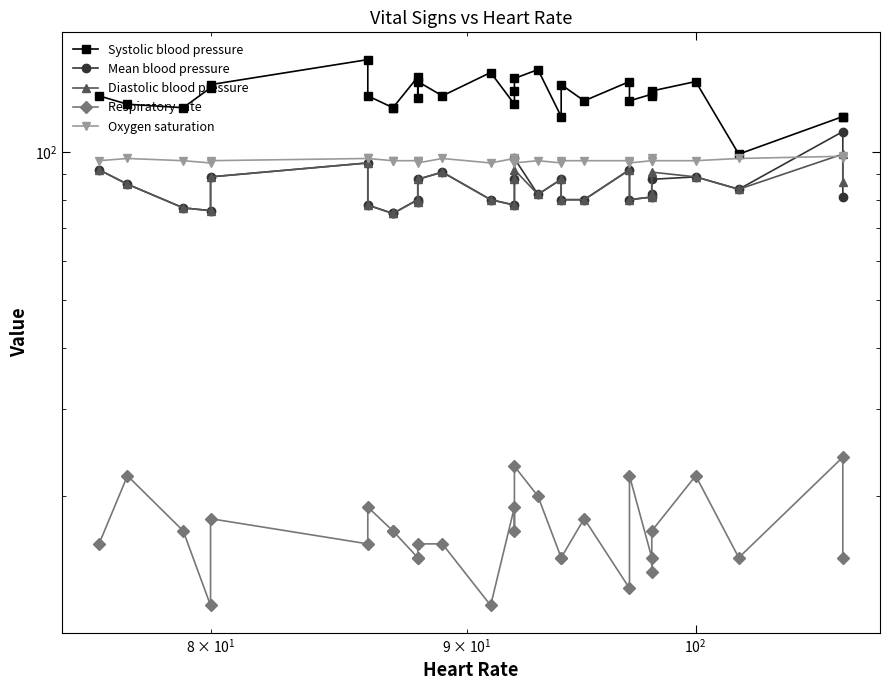

True or false: Mean blood pressure and Systolic blood pressure intersect in this chart.

False